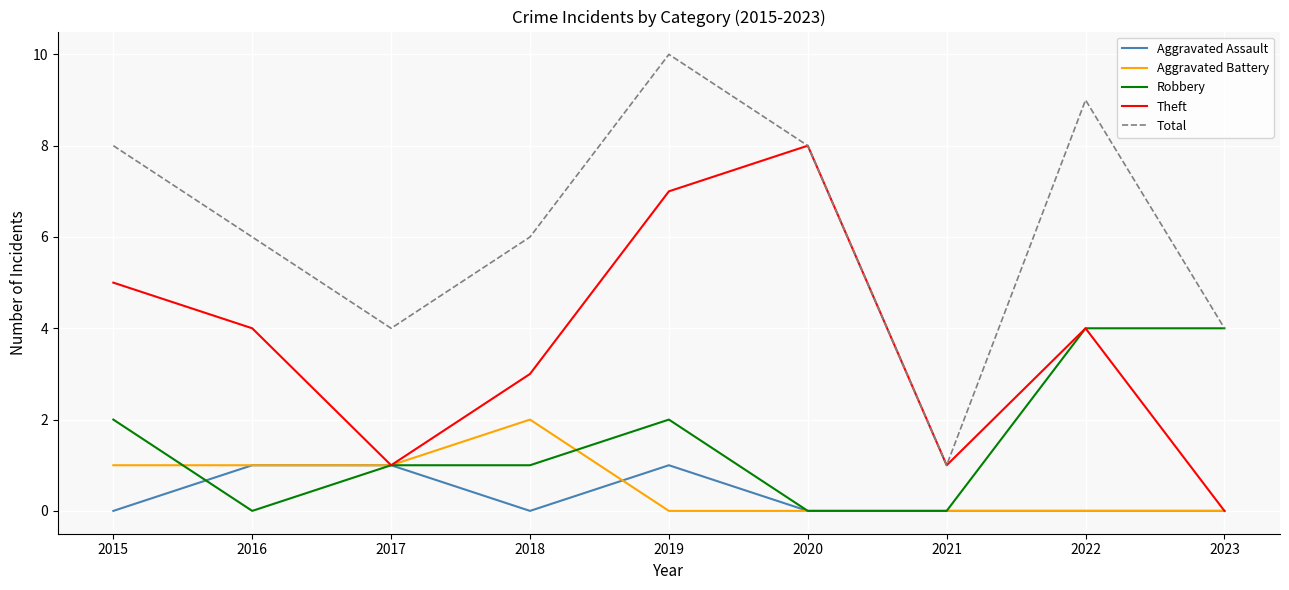

Which series has the largest range (max minus min)?

Total